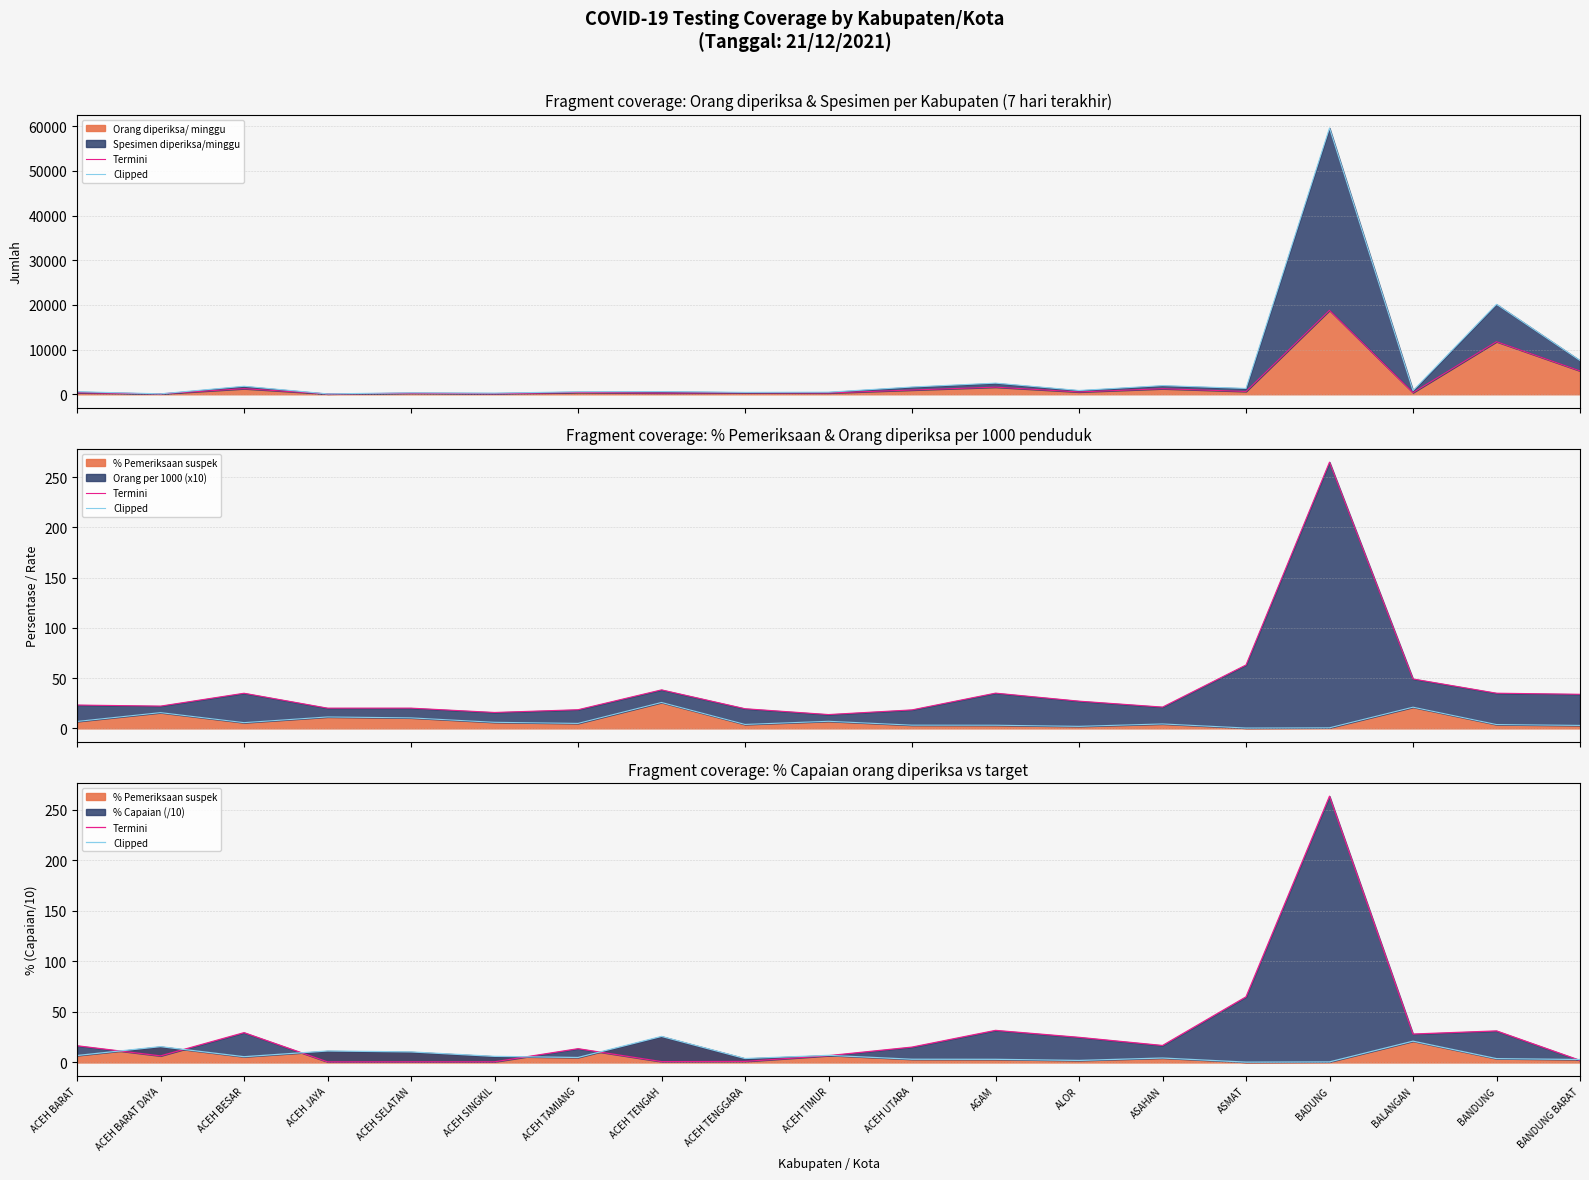

Is the value of Termini at AGAM greater than the value of Clipped at BANDUNG BARAT?

Yes